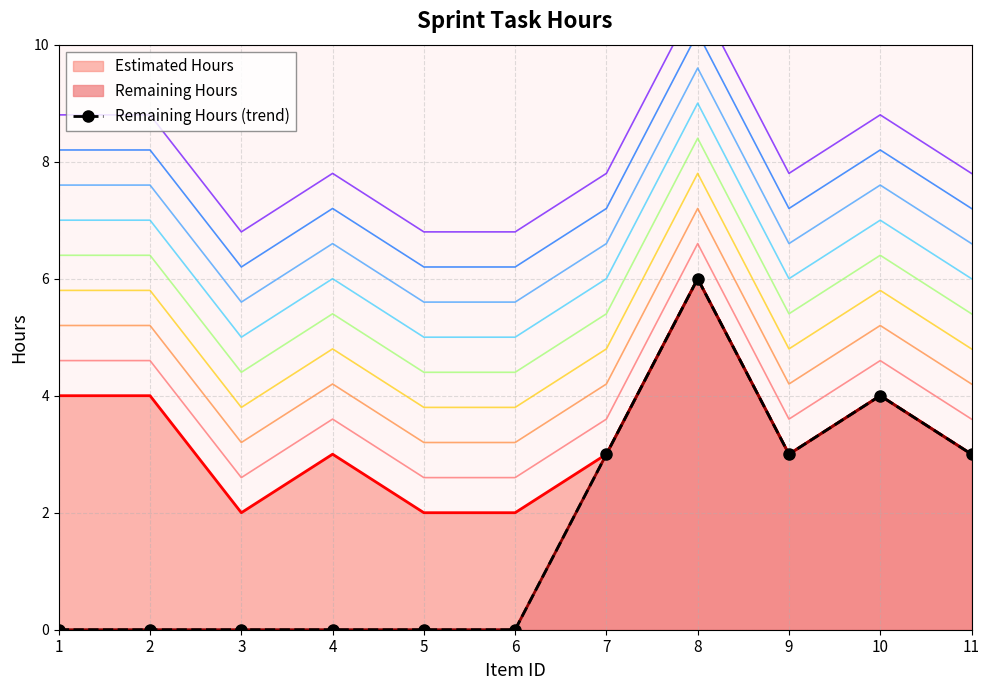

Reading left to right, what are all the values shown in this chart?

0	0	0	0	0	0	3	6	3	4	3